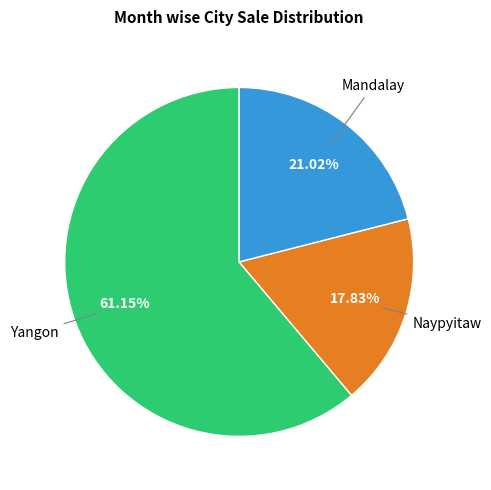

Is there any slice that represents more than half of the pie?

Yes